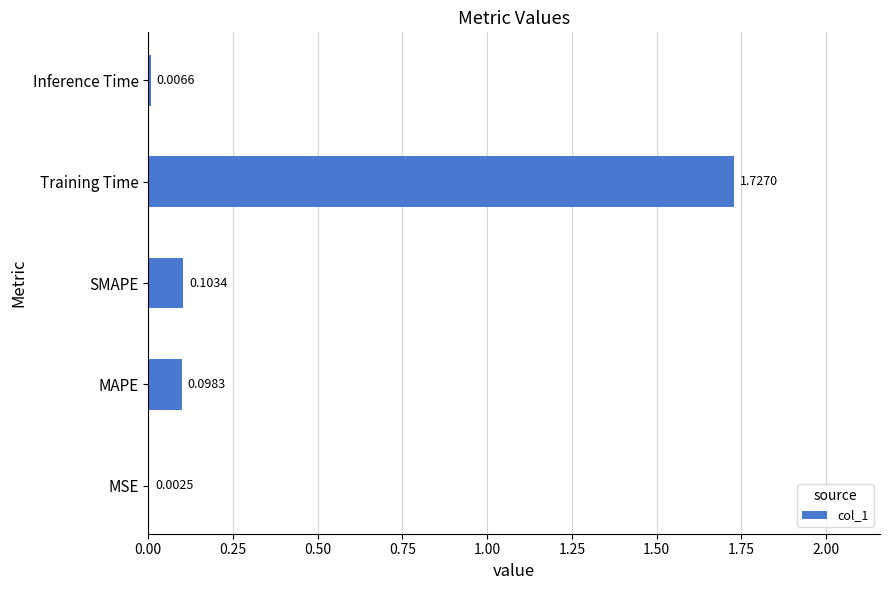

At which label is the value closest to 0?

MSE